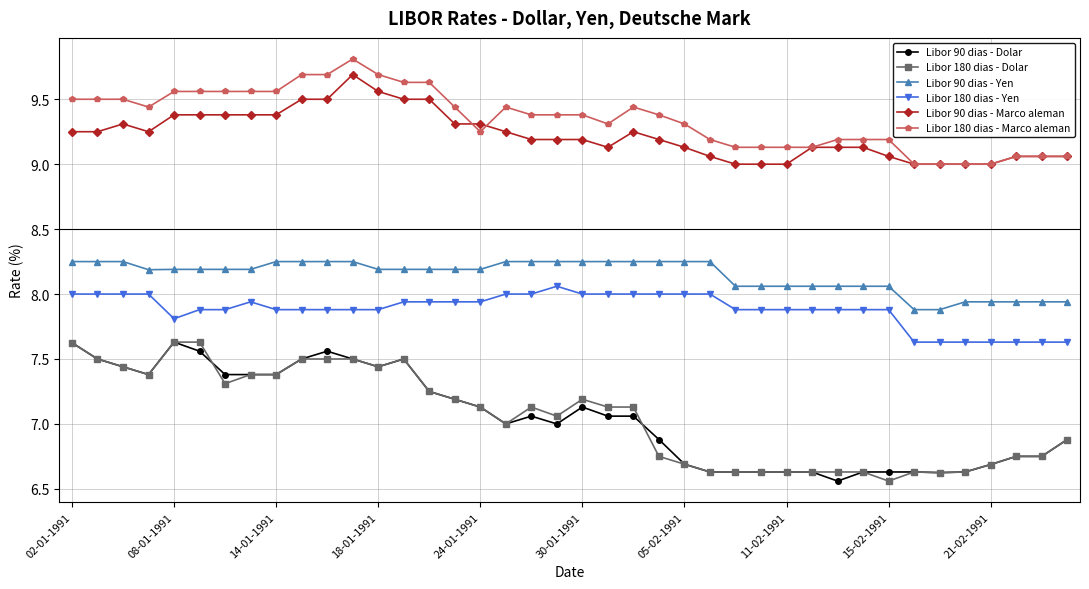

True or false: Libor 180 dias - Dolar and Libor 180 dias - Marco aleman intersect in this chart.

False